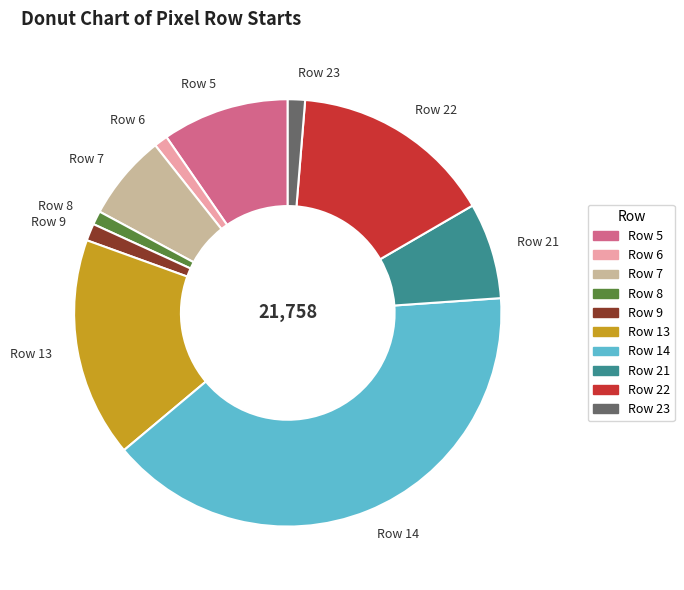

How many segments does this pie chart have?

10